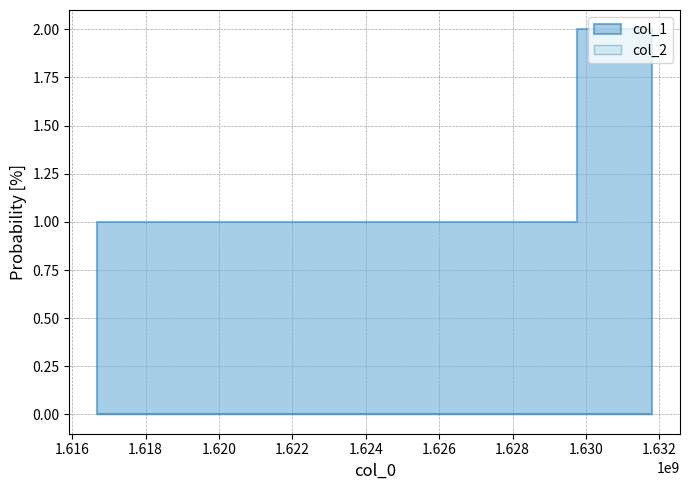

Does the chart display data point markers on the line(s)?

No